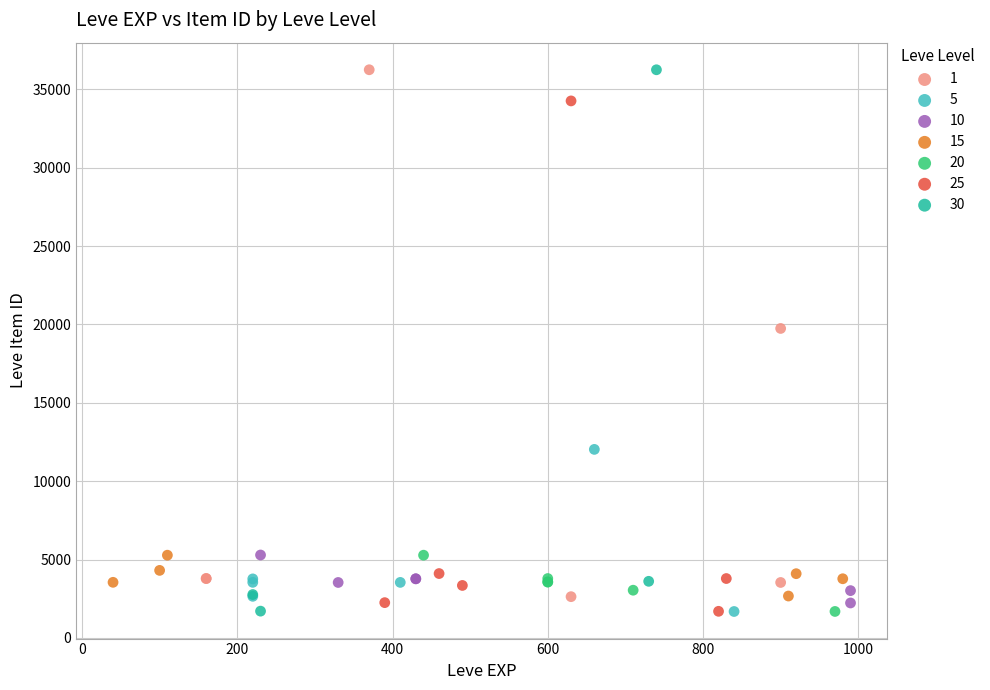

What are all the series names shown in the legend?

1, 5, 10, 15, 20, 25, 30